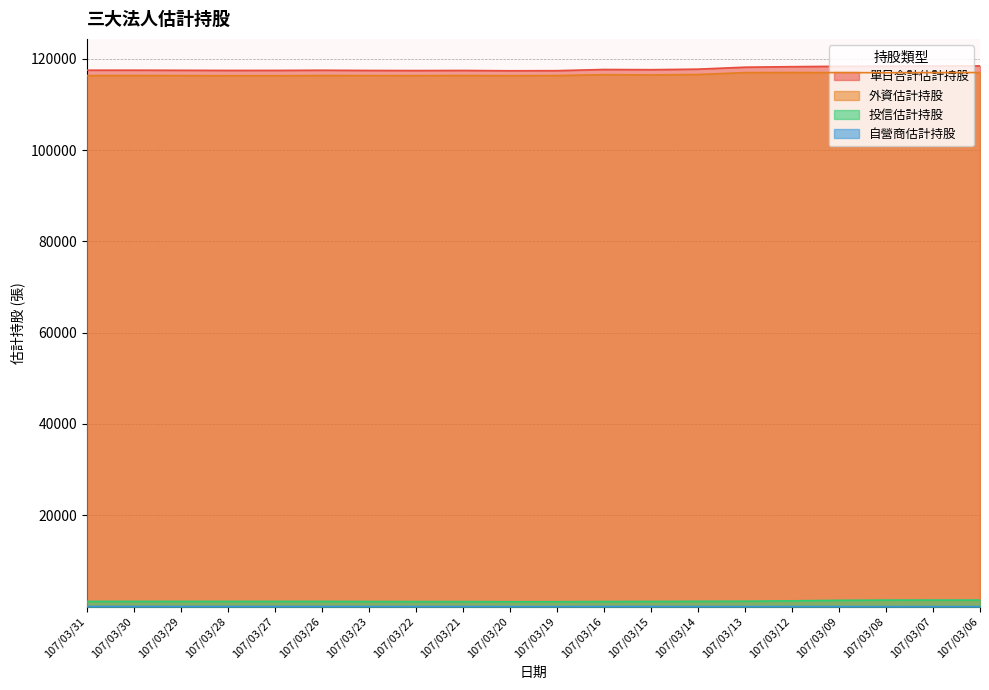

At which category does 自營商估計持股 reach its first local valley?

107/03/28